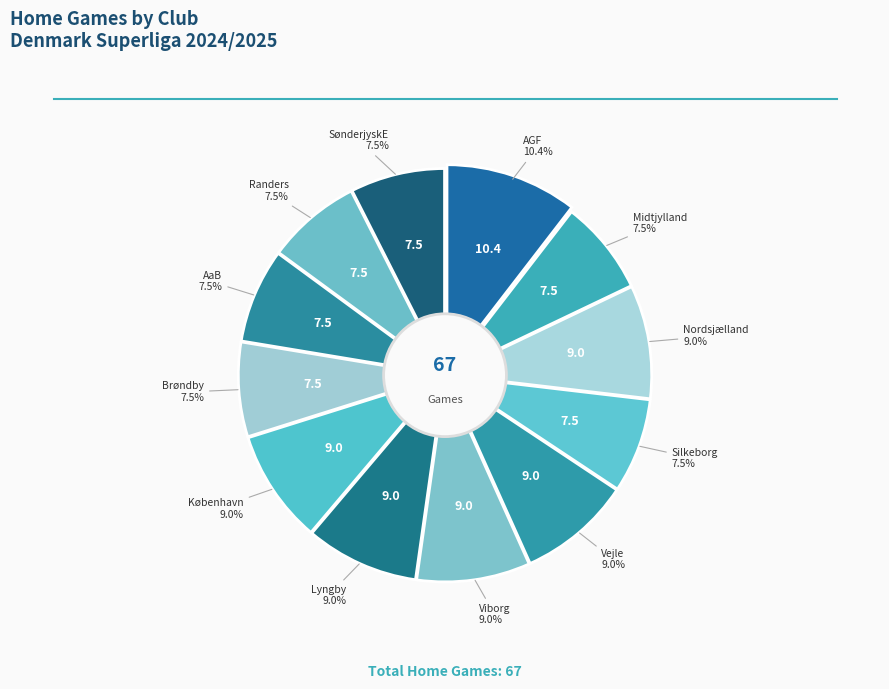

To the nearest percent, what is the combined percentage of Brøndby and Randers?

15%